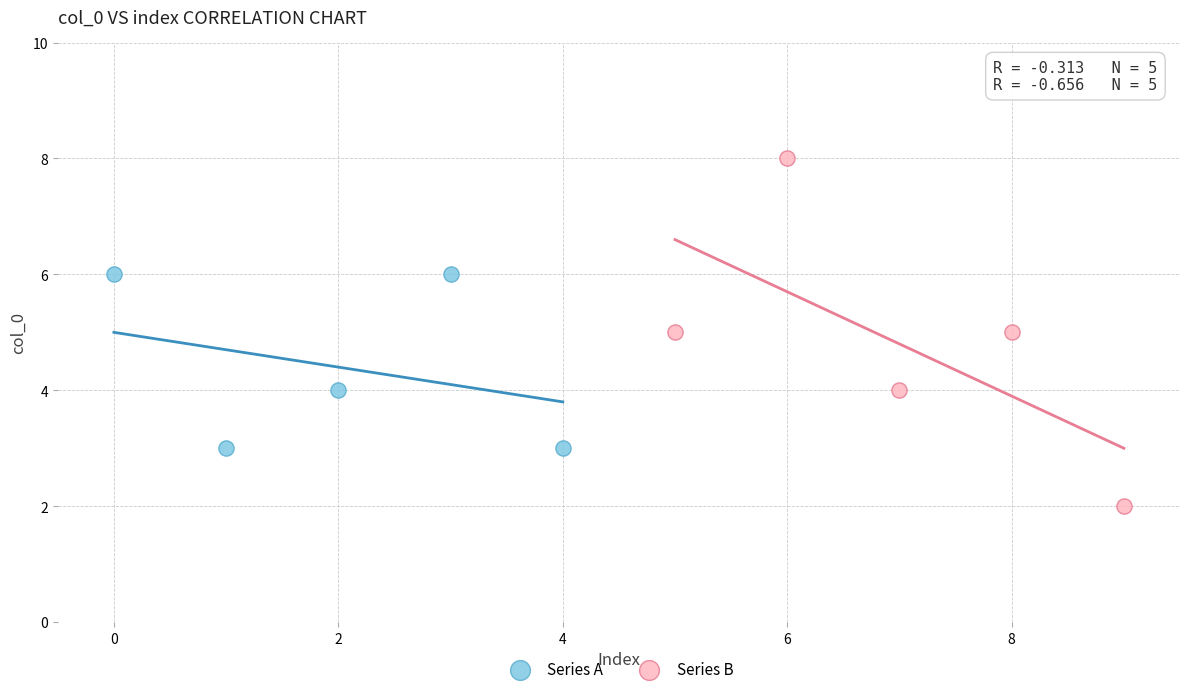

Which series reaches the minimum Y coordinate?

Series B